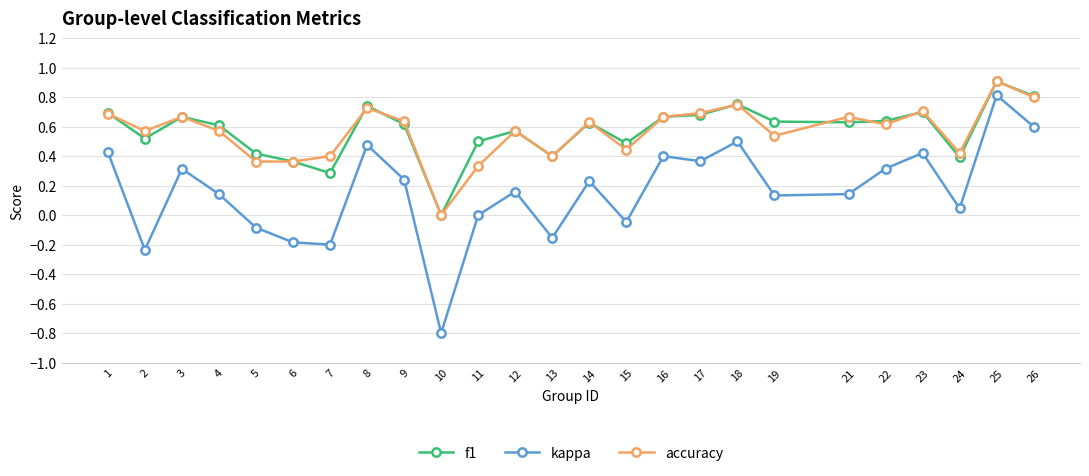

What is the sum of the f1 values at 11 and 13?

0.9